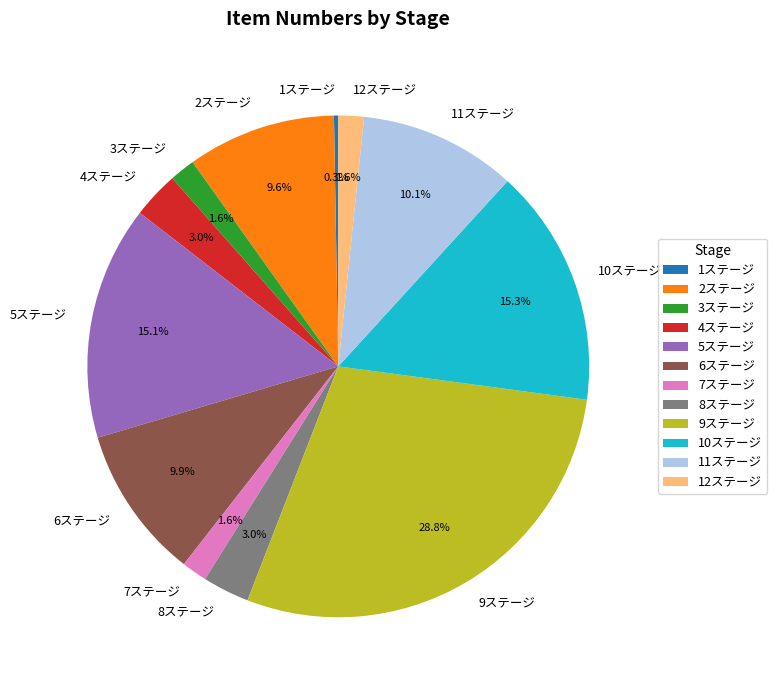

True or false: 5ステージ accounts for 27% of the total.

False